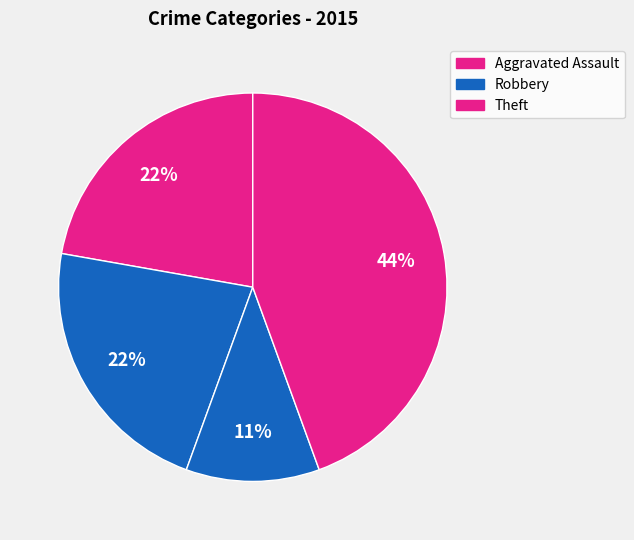

How many segments does this pie chart have?

4